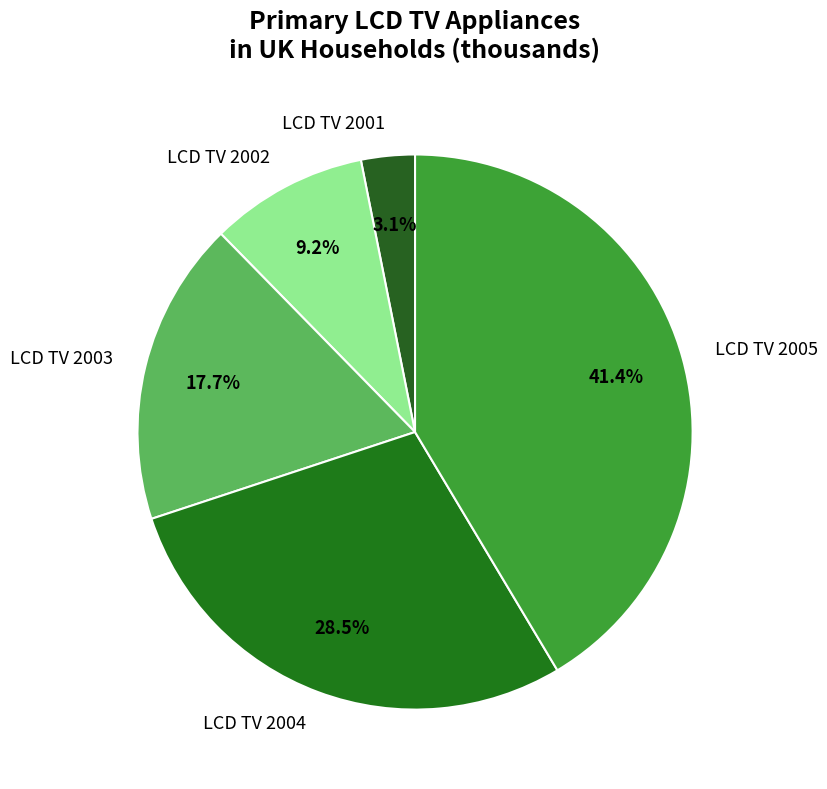

How much of the chart is everything except LCD TV 2003?

82.3%